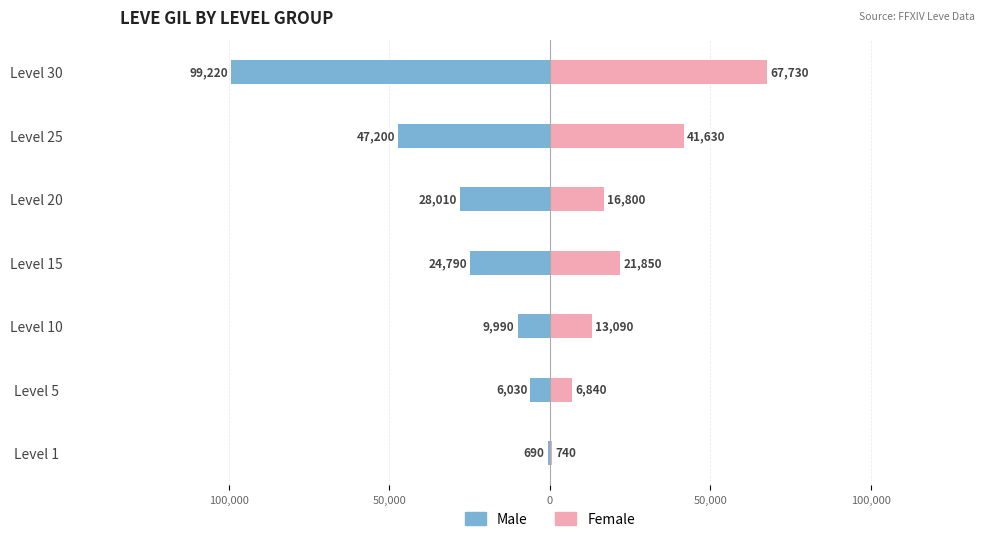

What is the average value of the Male series?

-30847